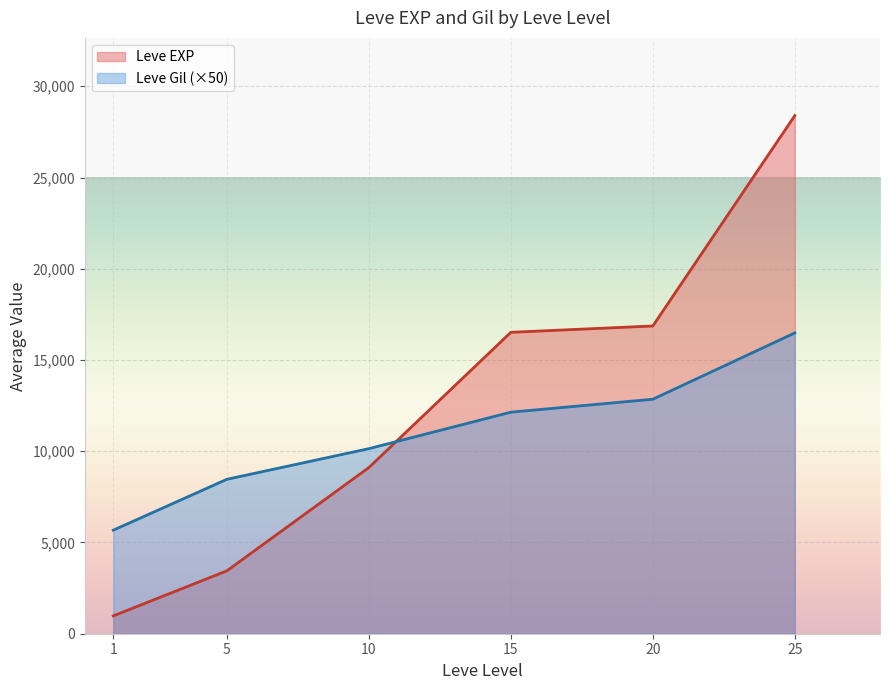

Between which two adjacent categories do Leve Gil (×50) and Leve EXP first intersect?

10 and 15